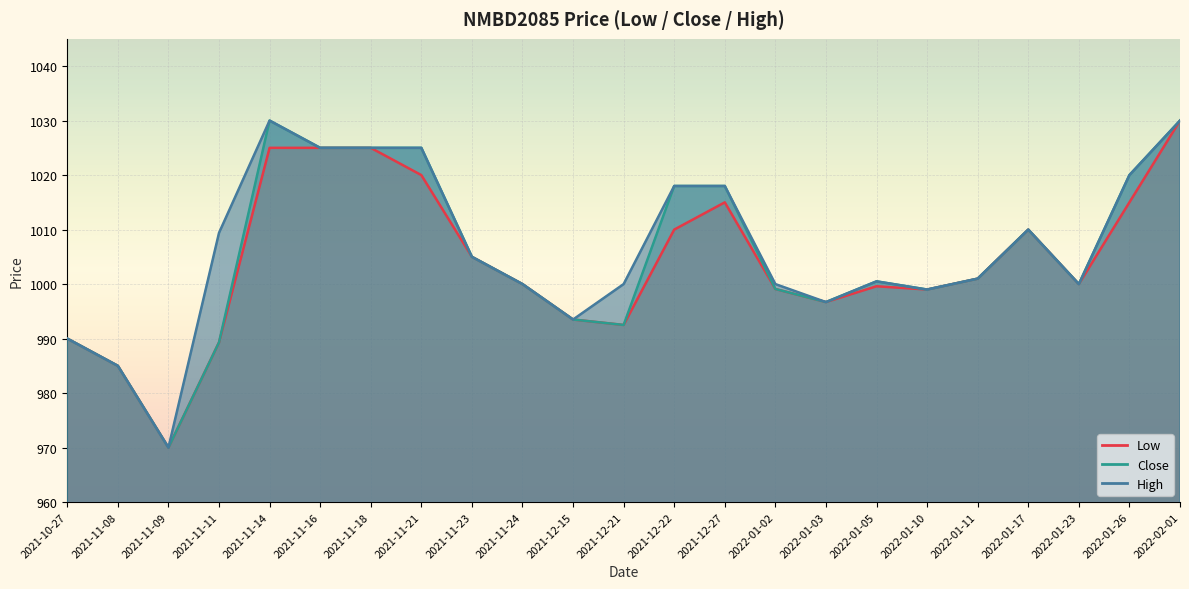

True or false: High and Close intersect in this chart.

False